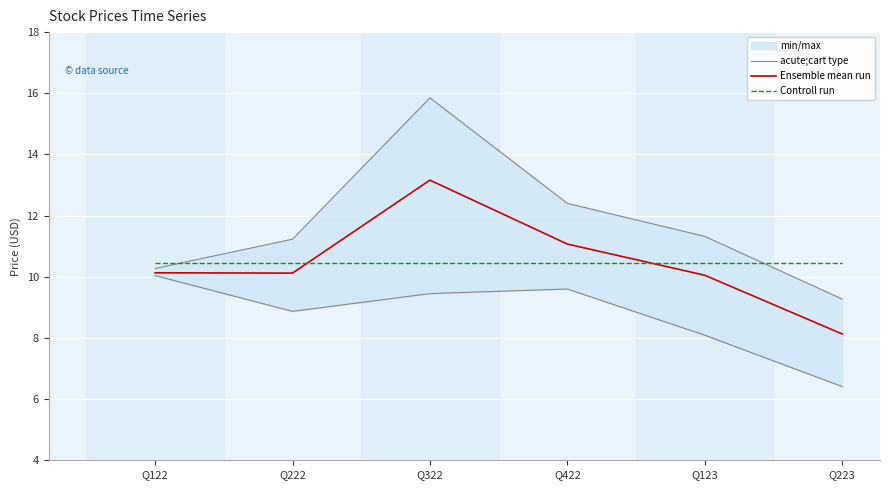

Is it true that Ensemble mean run equals 13.2 at Q322?

True